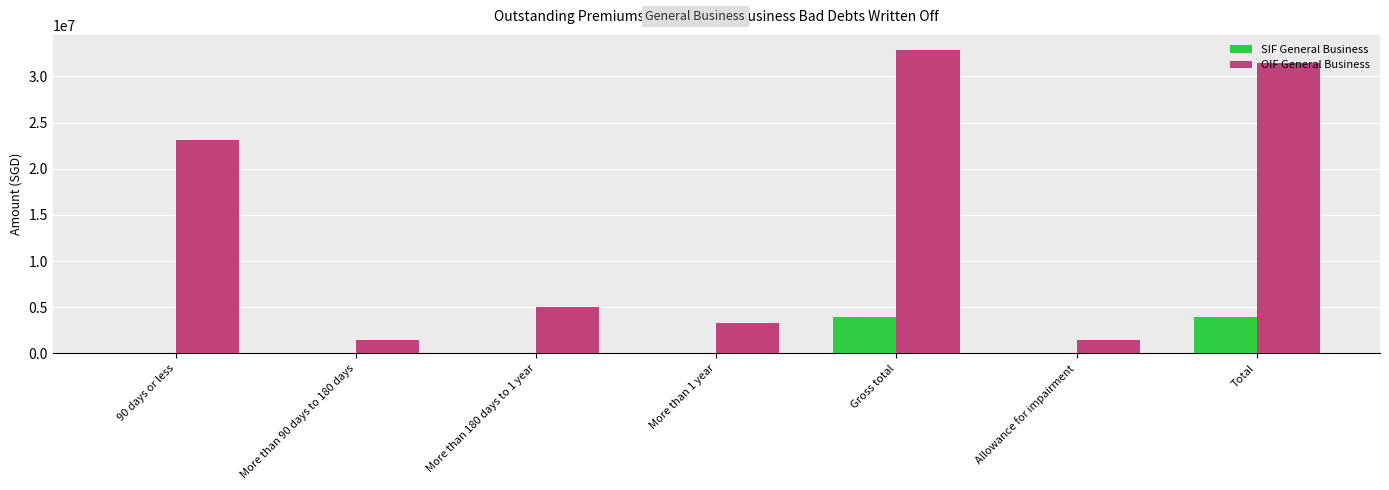

Which series changed the most between 90 days or less and Total?

OIF General Business